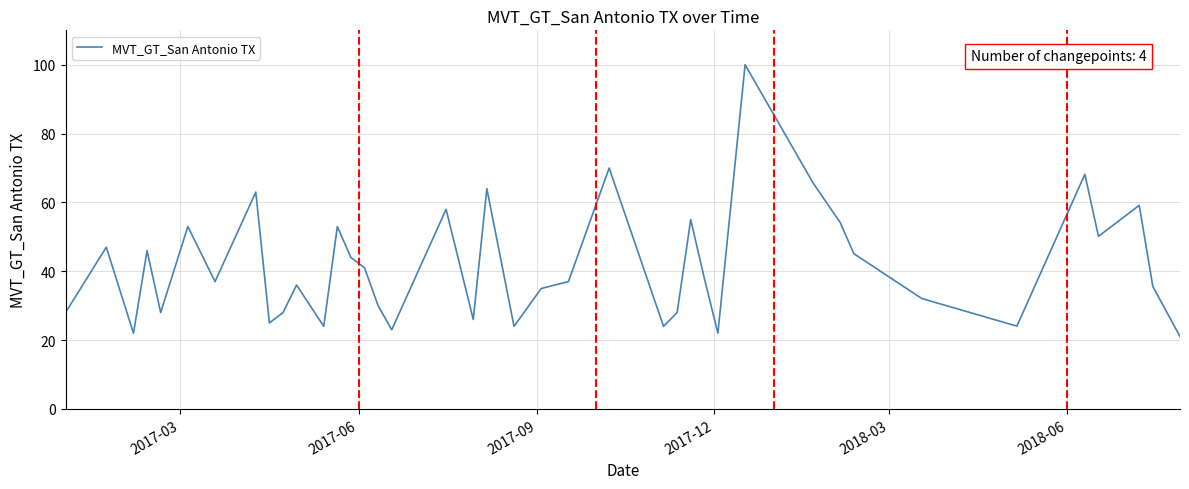

What is the minimum value shown in the chart?

21.1